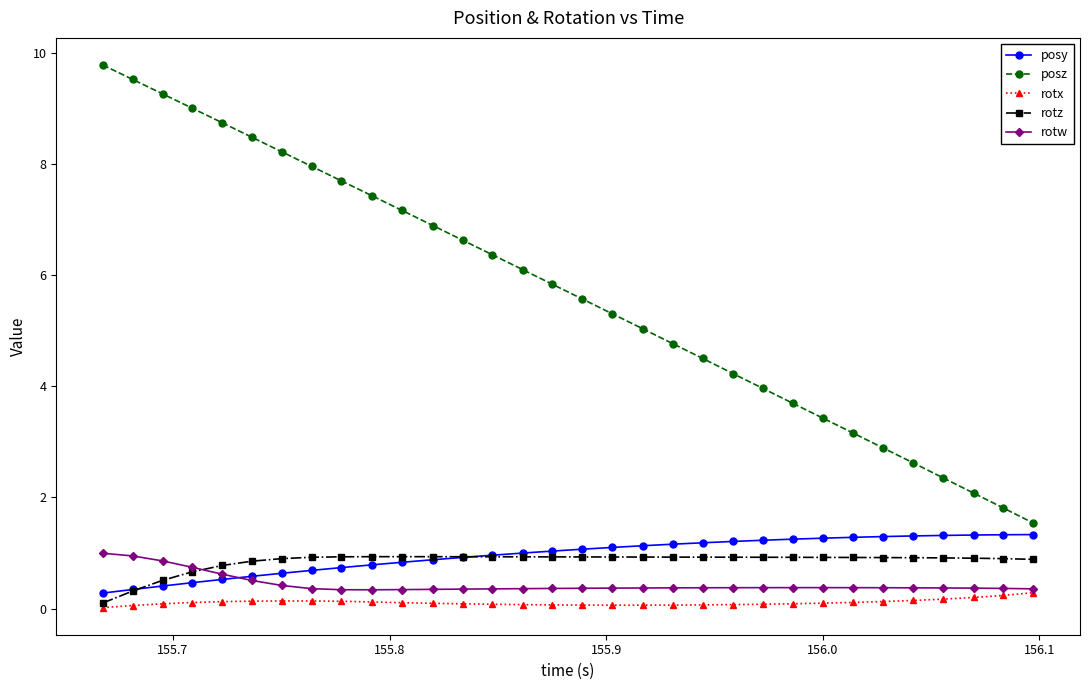

True or false: rotx and posy intersect in this chart.

False